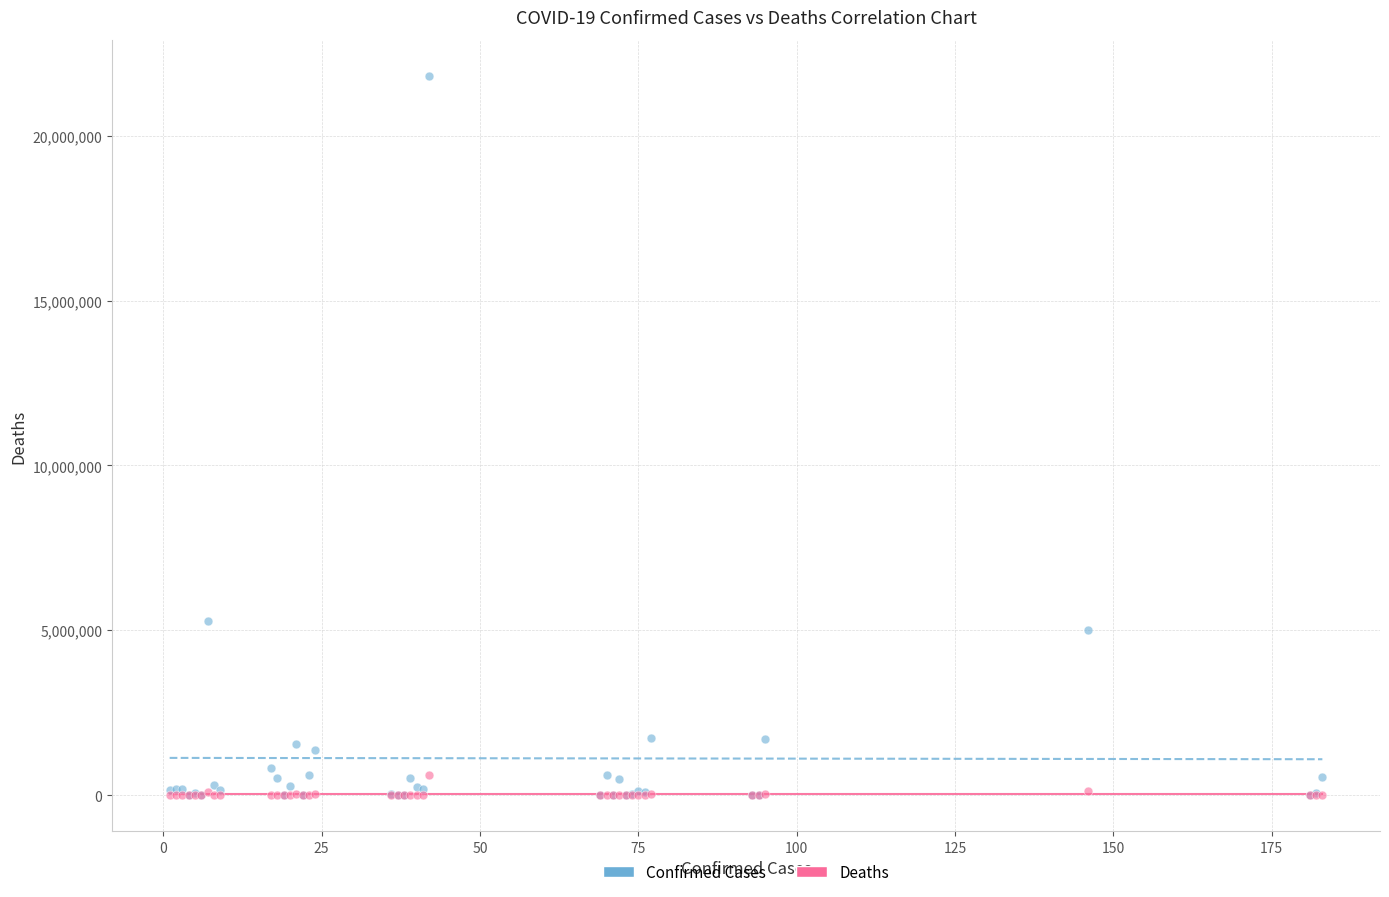

Across all series, what Y value is closest to 10907348?

5289945